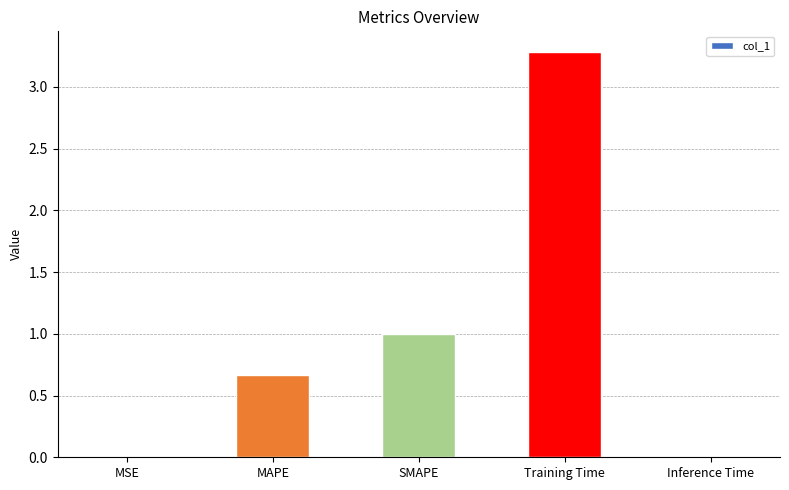

Is it true that the value at SMAPE is 0.4?

False